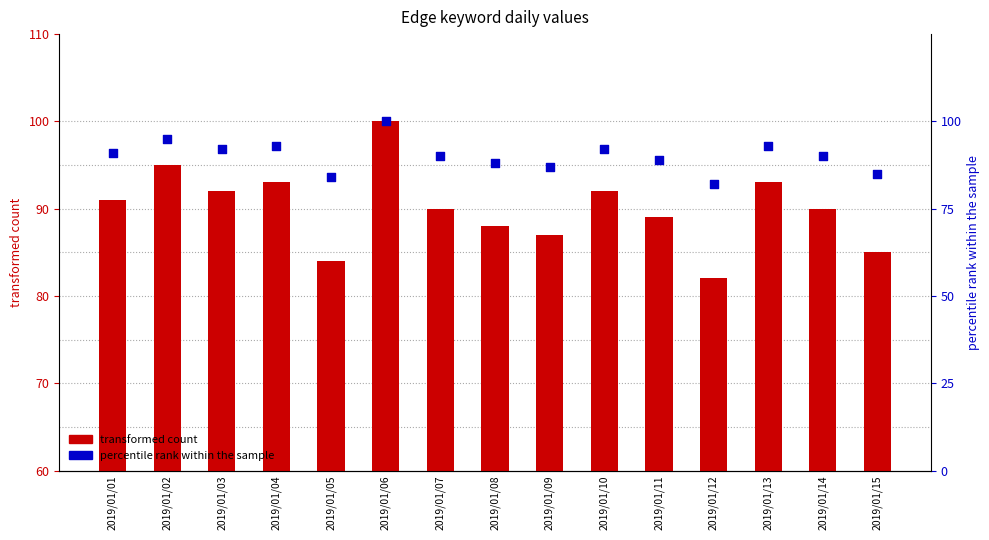

Which series has the largest Y range (max minus min)?

transformed count